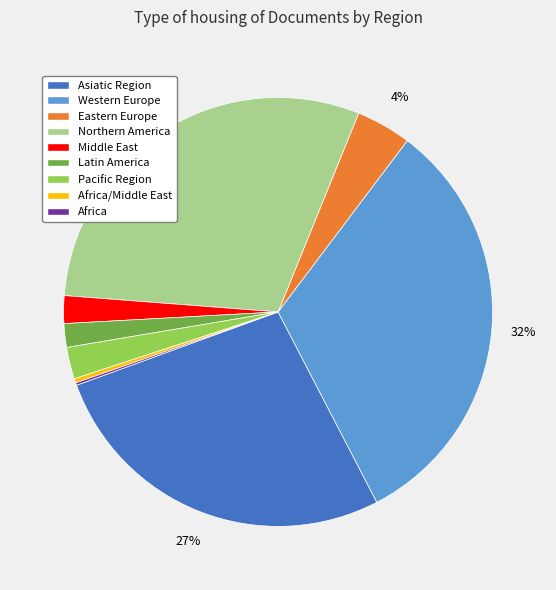

Is there a majority slice in this chart?

No